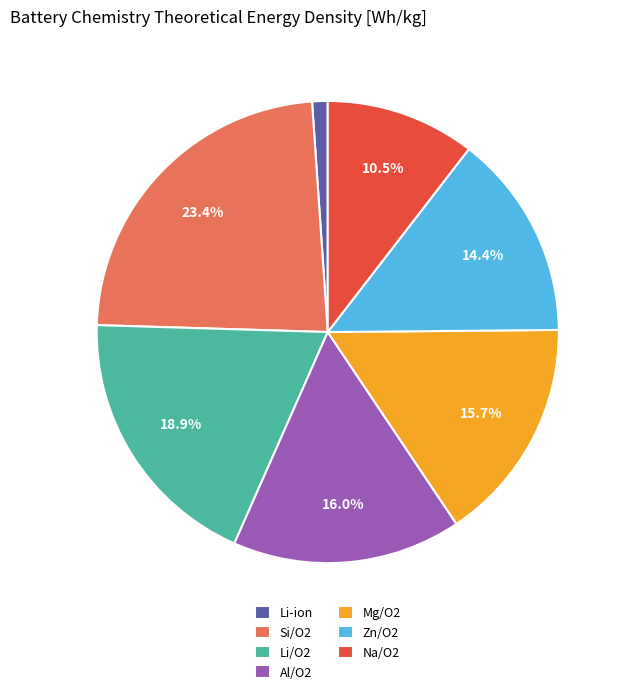

How many segments does this pie chart have?

7